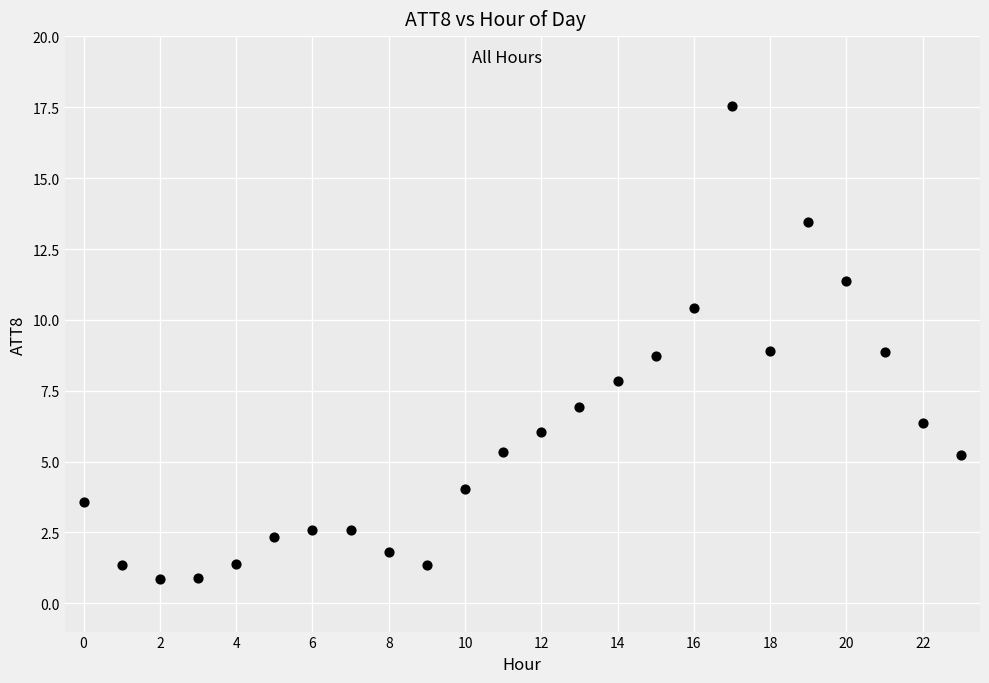

What is the range of Y values (max minus min)?

16.7